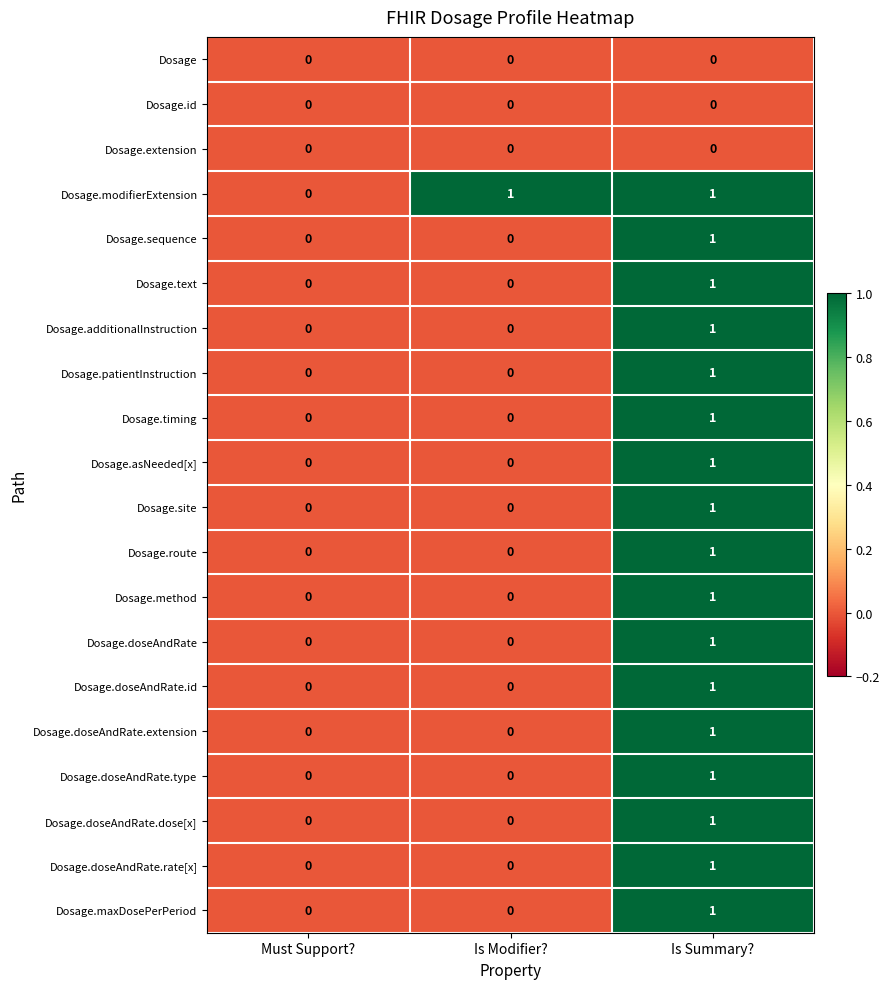

True or false: Dosage.doseAndRate.dose[x] has a value of 1 at Is Summary?.

True